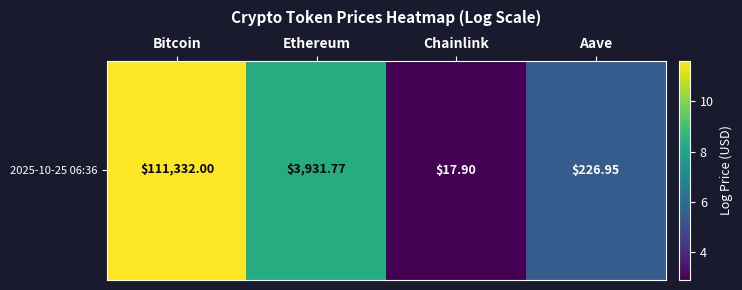

List the labels in order of value, largest first.

Bitcoin, Ethereum, Aave, Chainlink